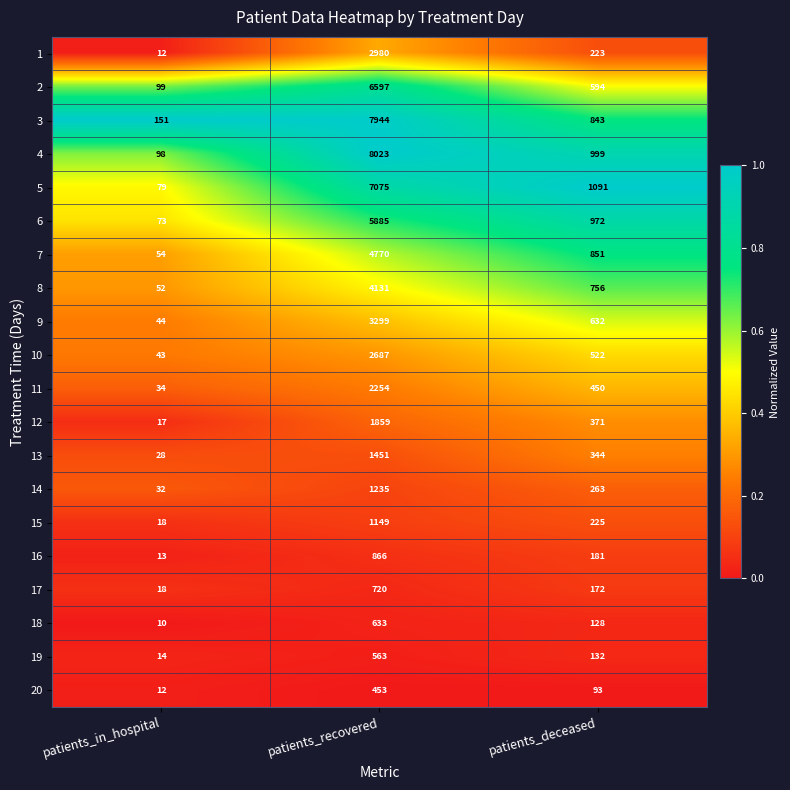

What is the difference between the second highest and minimum values in the 3 series?

692